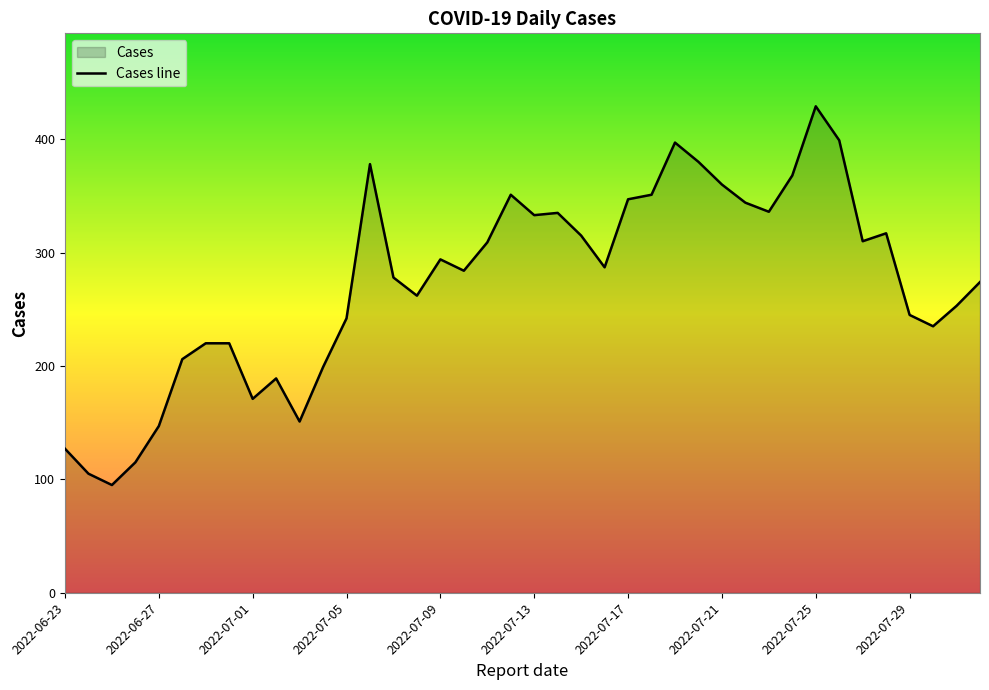

Reading right to left, extract all data points from this chart.

274	253	235	245	317	310	399	429	368	336	344	360	380	397	351	347	287	315	335	333	351	309	284	294	262	278	378	242	199	151	189	171	220	220	206	147	115	95	105	127